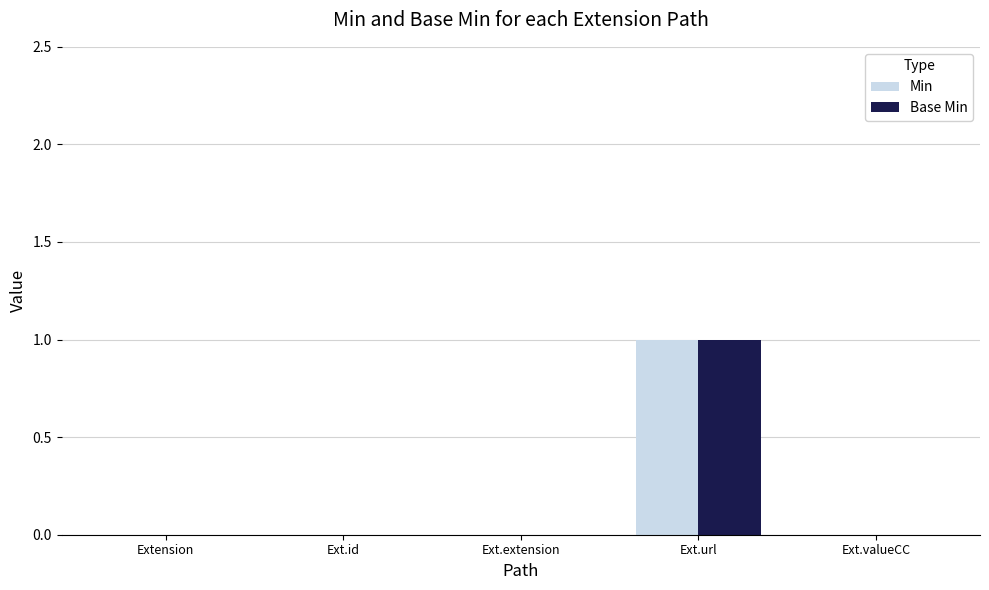

Reading left to right, transcribe all the data shown in this chart.

Min: 0	0	0	1	0
Base Min: 0	0	0	1	0